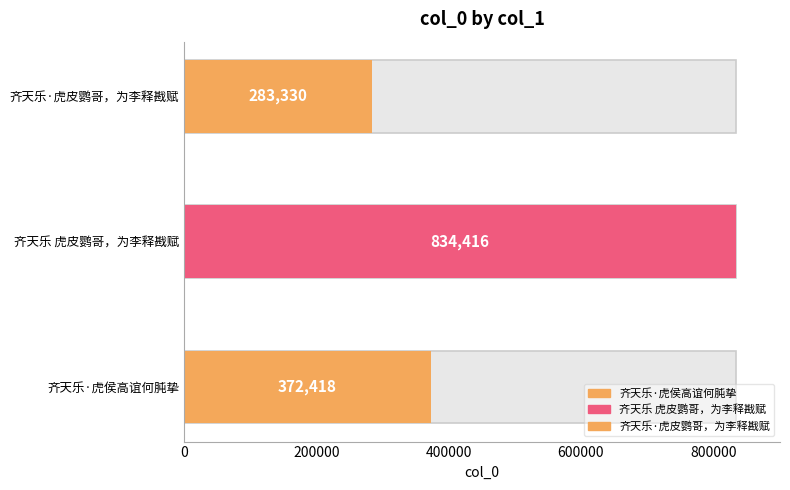

At which label is the value closest to 558873?

齐天乐·虎侯高谊何肫挚